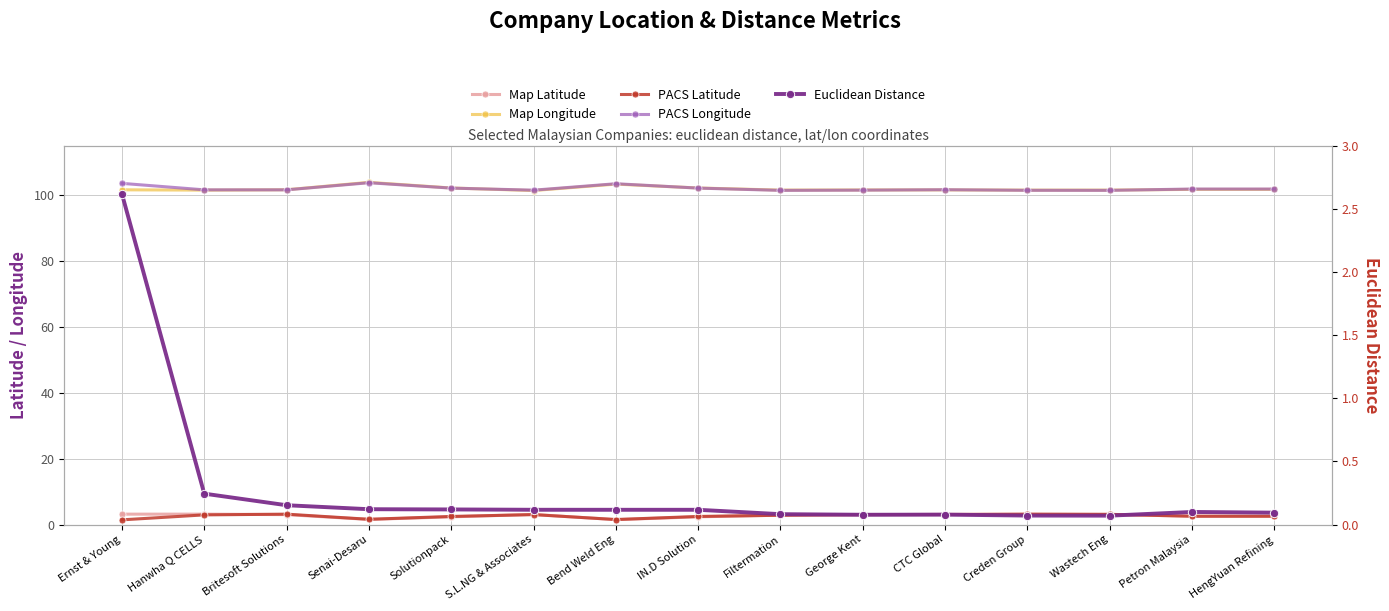

Rank the series by their maximum value, from highest to lowest.

Map Longitude, PACS Longitude, Map Latitude, PACS Latitude, Euclidean Distance